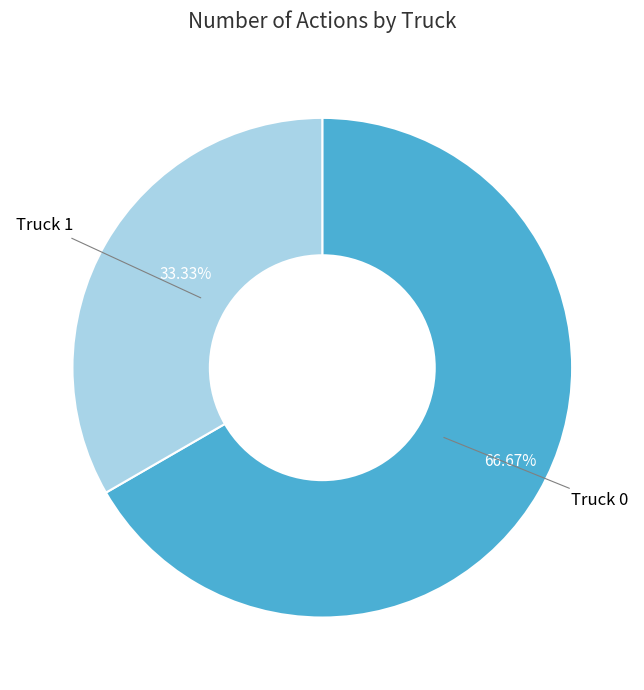

Approximately how many times larger is the value at Truck 0 compared to Truck 1?

2.0